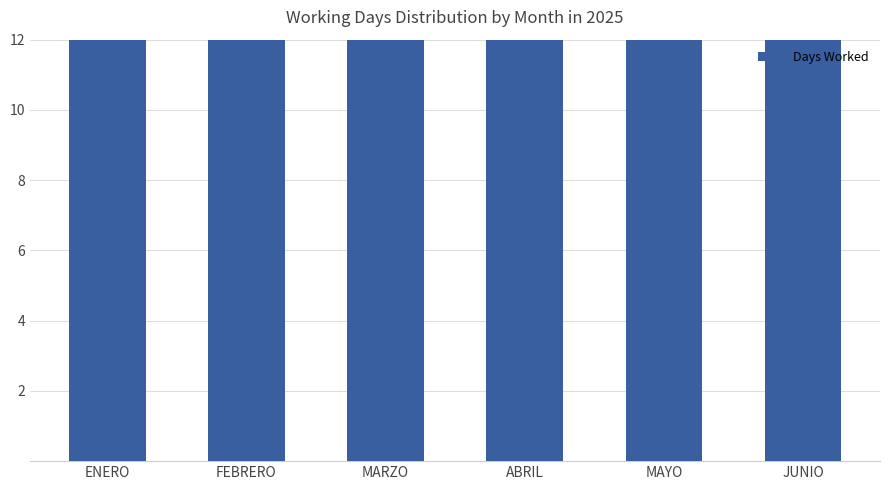

What is the difference between the maximum and minimum values?

7